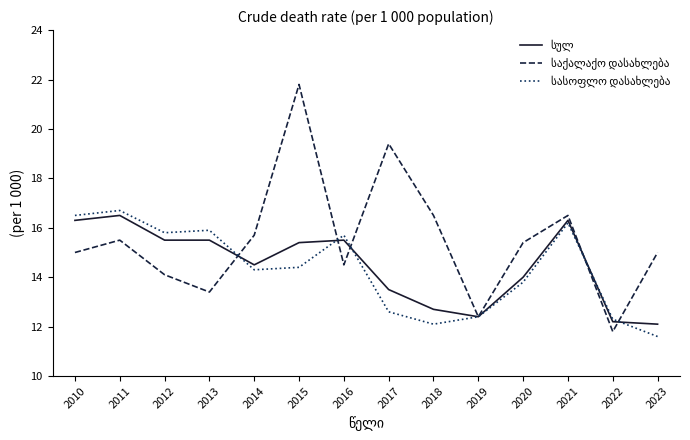

What is the spread (max minus min) of values at 2010?

1.5